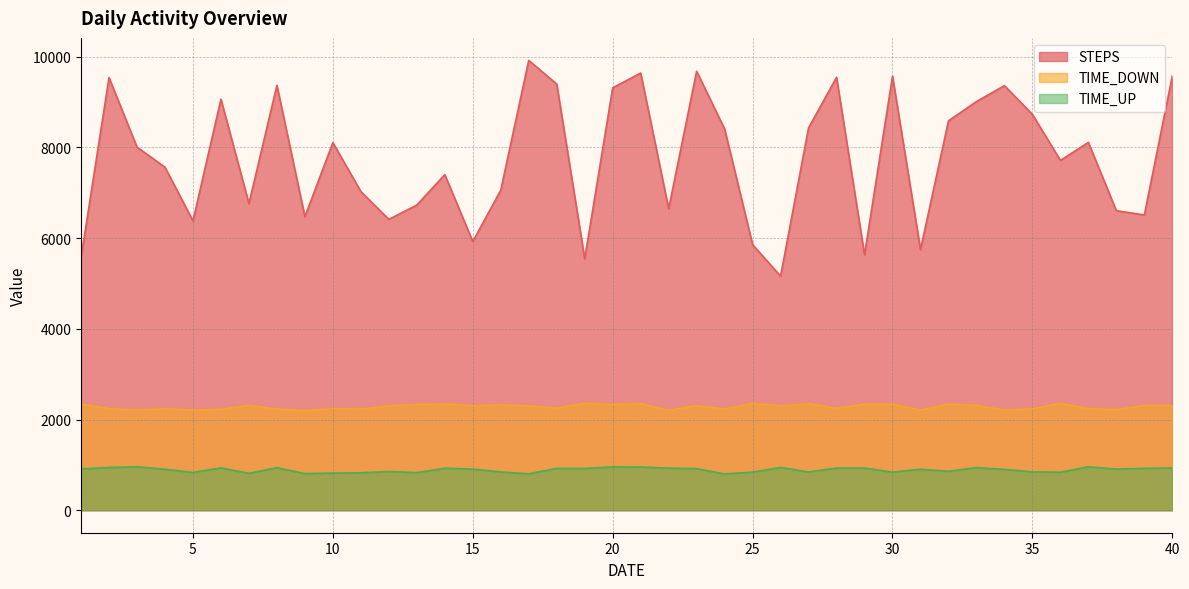

Reading left to right, extract all data points from this chart.

STEPS: 5567	9541	8008	7564	6382	9065	6761	9370	6473	8107	7029	6414	6730	7401	5926	7058	9920	9398	5545	9314	9642	6649	9680	8408	5857	5162	8433	9546	5633	9573	5747	8587	9012	9363	8730	7714	8111	6605	6511	9579
TIME_DOWN: 2343	2238	2209	2237	2207	2225	2312	2234	2200	2239	2230	2302	2329	2340	2303	2320	2300	2252	2353	2336	2348	2202	2305	2234	2355	2301	2349	2249	2338	2338	2210	2337	2312	2207	2234	2356	2240	2219	2308	2308
TIME_UP: 912	942	958	904	833	934	814	938	807	819	825	854	829	926	906	845	802	922	921	955	952	928	916	801	840	943	844	929	929	840	904	858	940	900	846	838	958	907	923	933